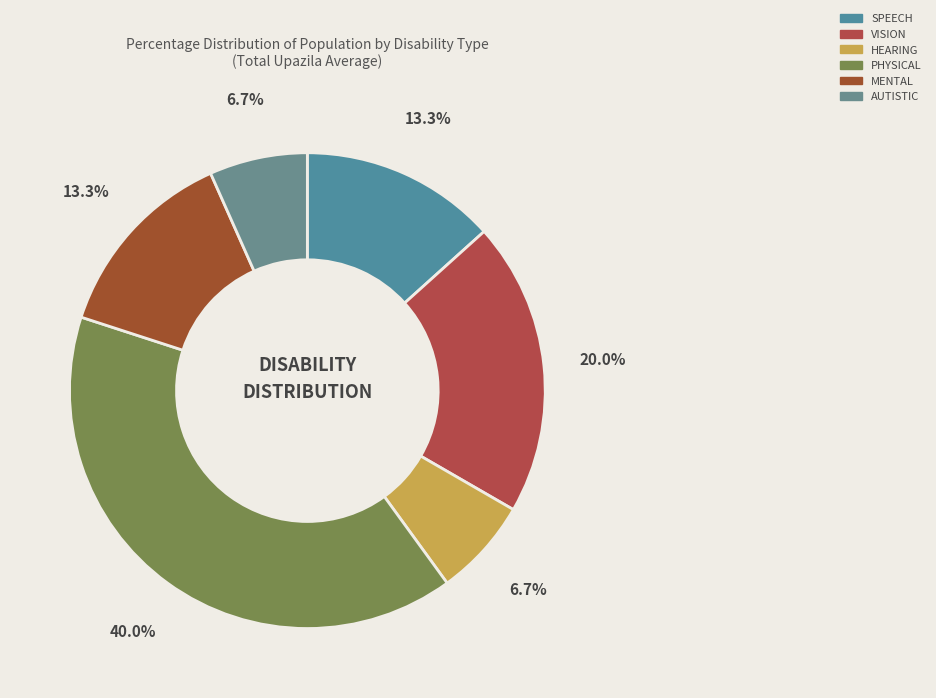

How many slices are in this pie chart?

6